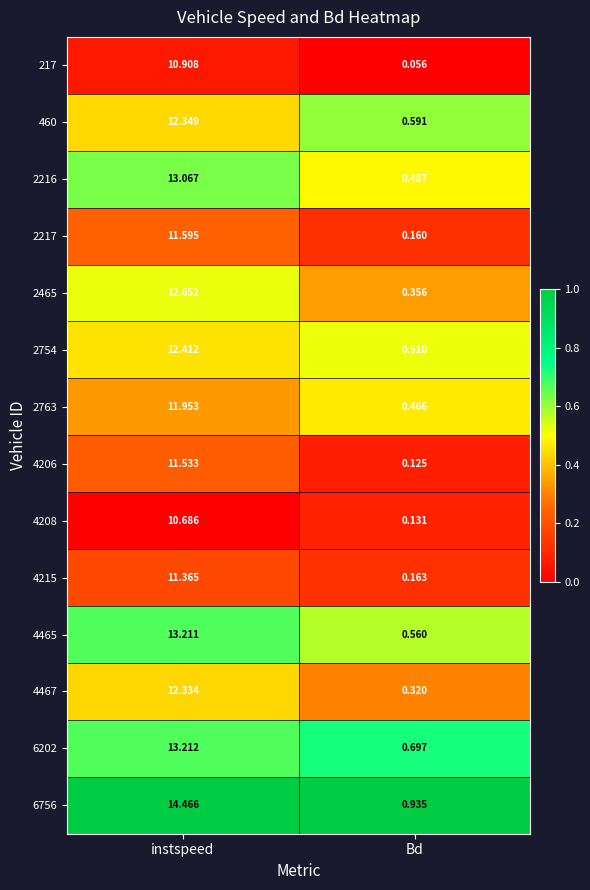

Rank the categories by 2763 value from lowest to highest.

Bd, instspeed